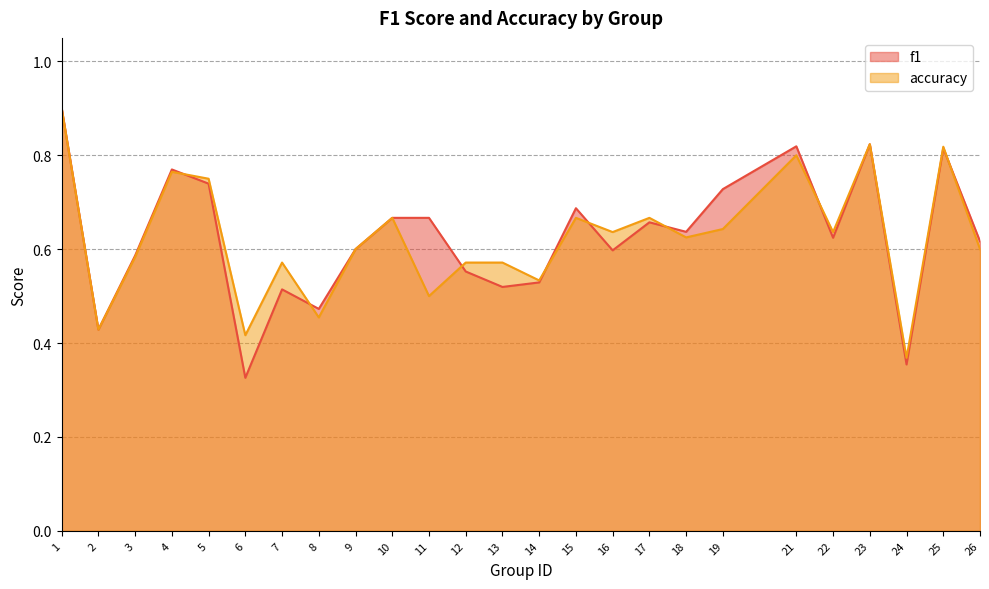

What is the total value across all series at 5?

1.5